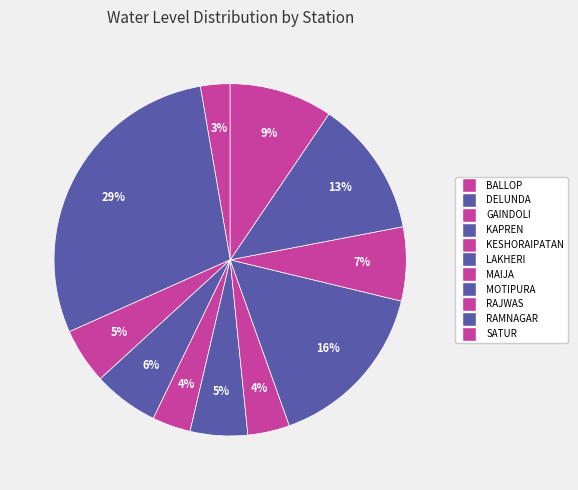

Count the number of slices in the pie.

11